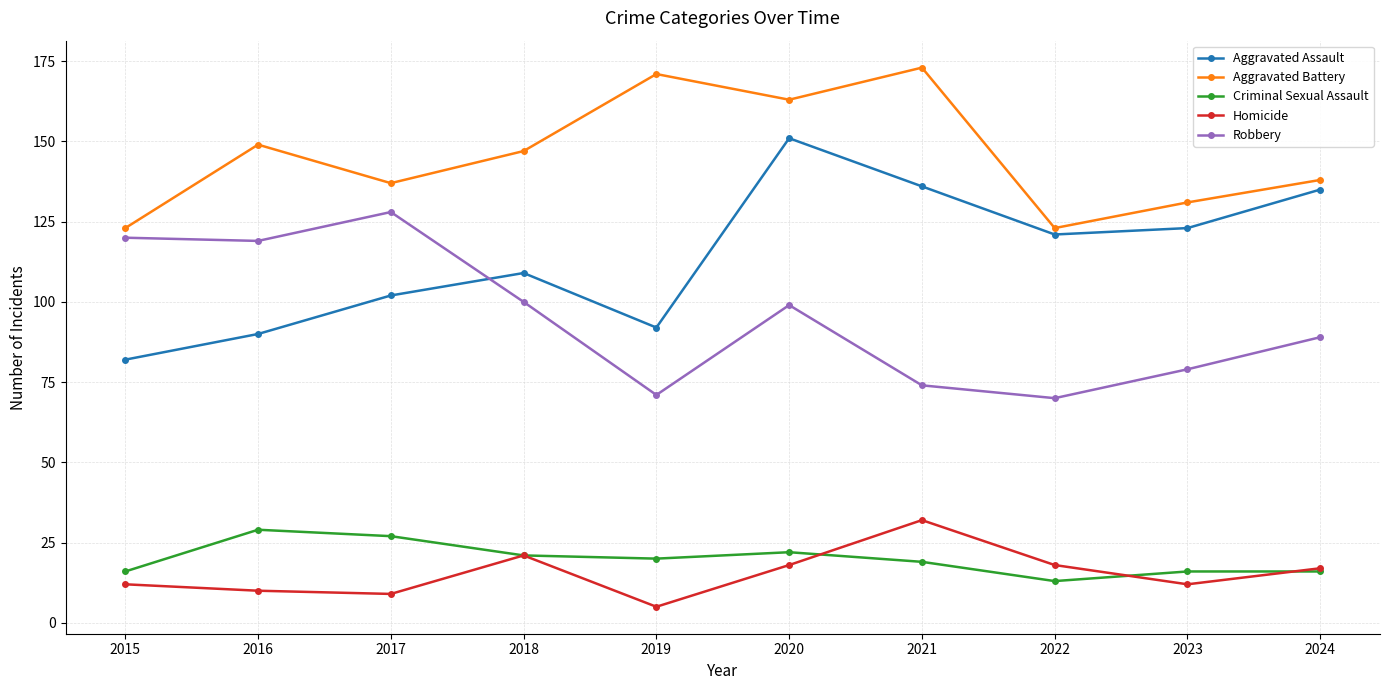

Reading right to left, extract all data points from this chart.

Aggravated Assault: 135	123	121	136	151	92	109	102	90	82
Aggravated Battery: 138	131	123	173	163	171	147	137	149	123
Criminal Sexual Assault: 16	16	13	19	22	20	21	27	29	16
Homicide: 17	12	18	32	18	5	21	9	10	12
Robbery: 89	79	70	74	99	71	100	128	119	120